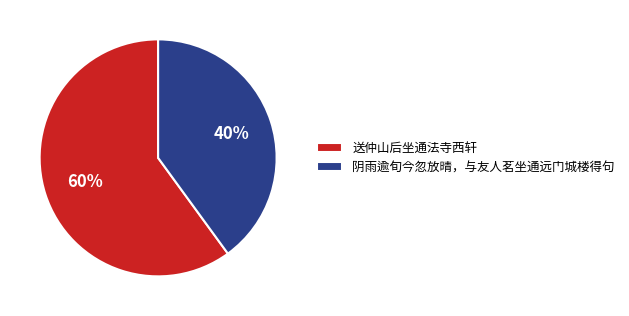

Which category has the biggest portion of the pie?

送仲山后坐通法寺西轩